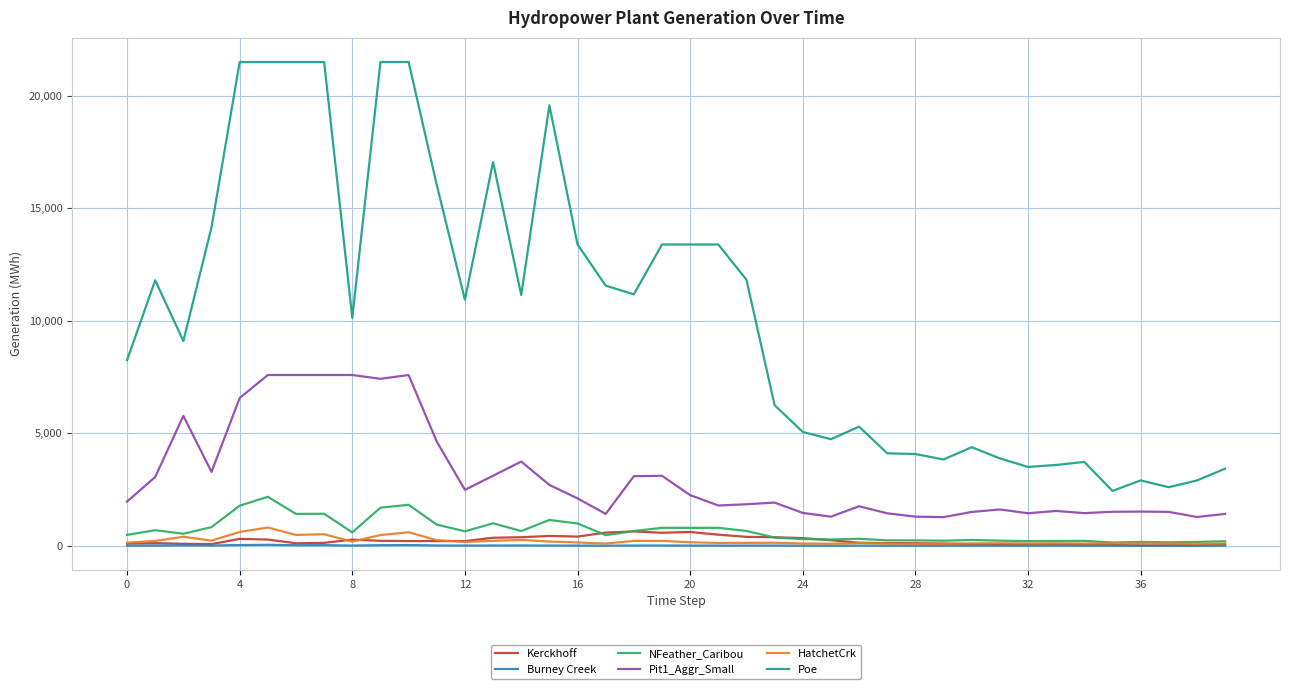

True or false: Kerckhoff and Pit1_Aggr_Small cross at least once.

False